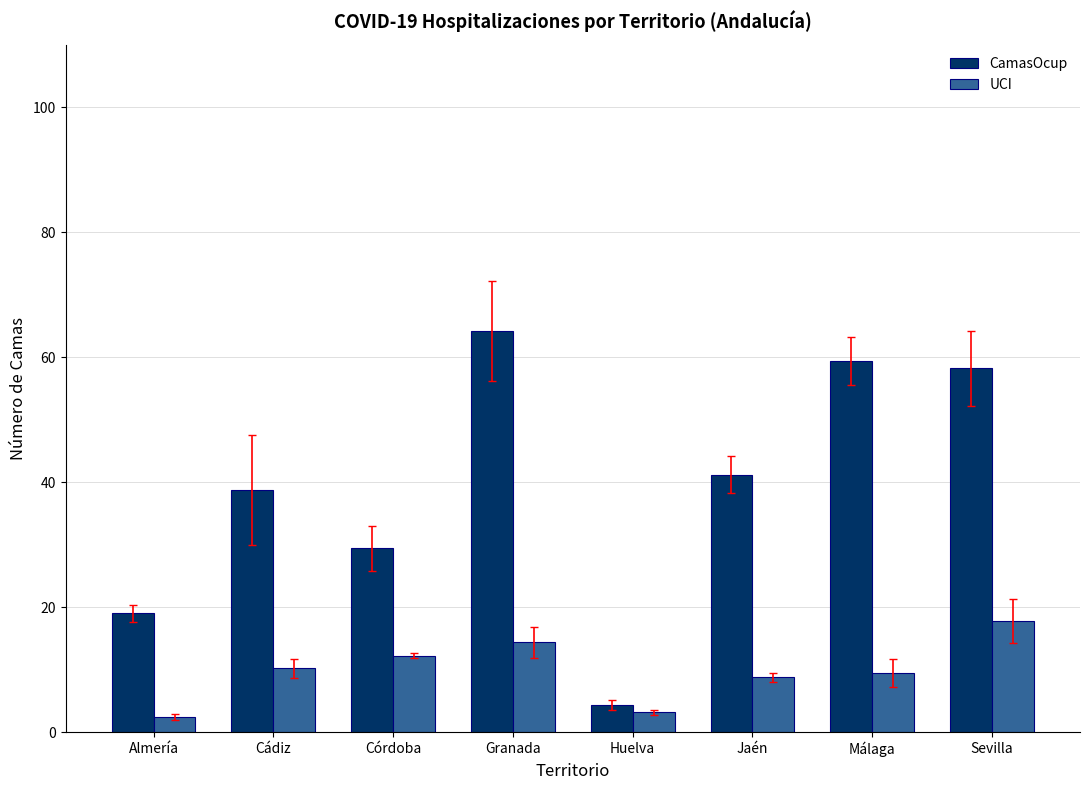

Which series has the largest range (max minus min)?

CamasOcup